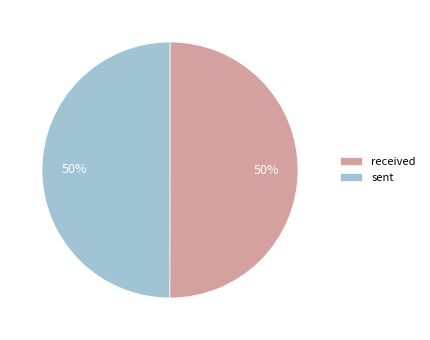

To the nearest percent, what is the average slice percentage?

50%